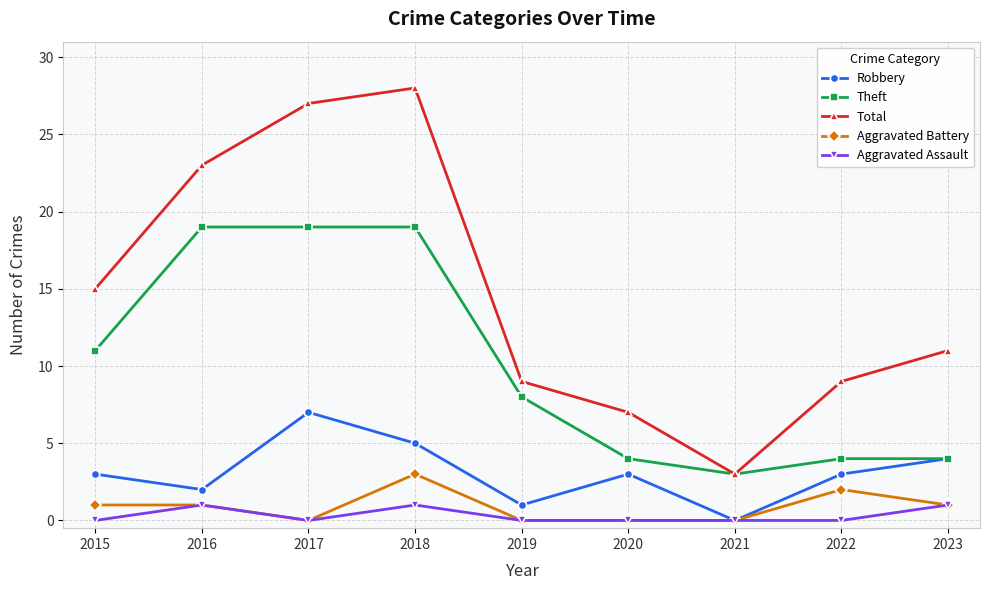

At which label does Total reach its minimum?

2021